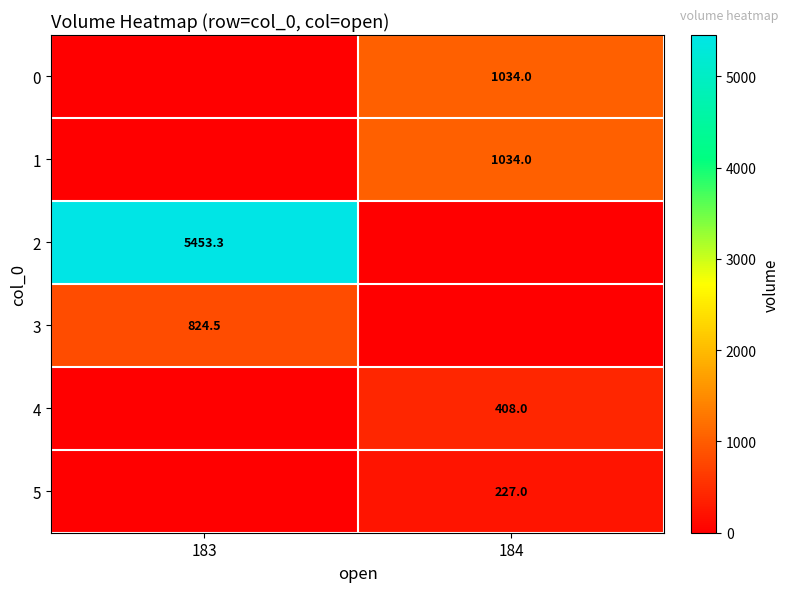

Which has a higher value, 183 or 184?

184